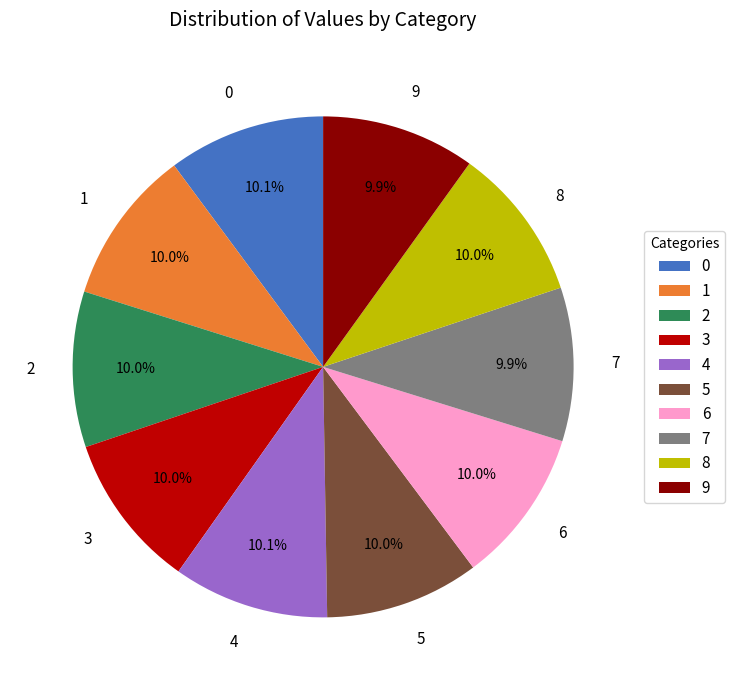

To the nearest percent, what percentage of the pie is 7?

10%